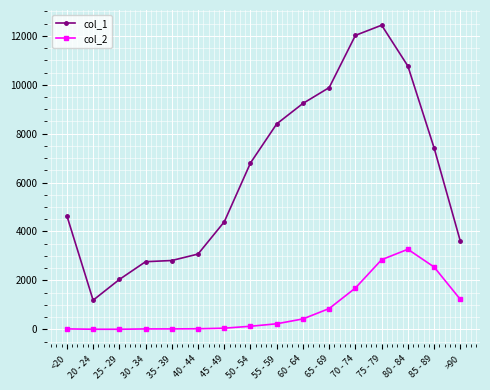

At which category does the chart reach its peak across all series?

75 - 79